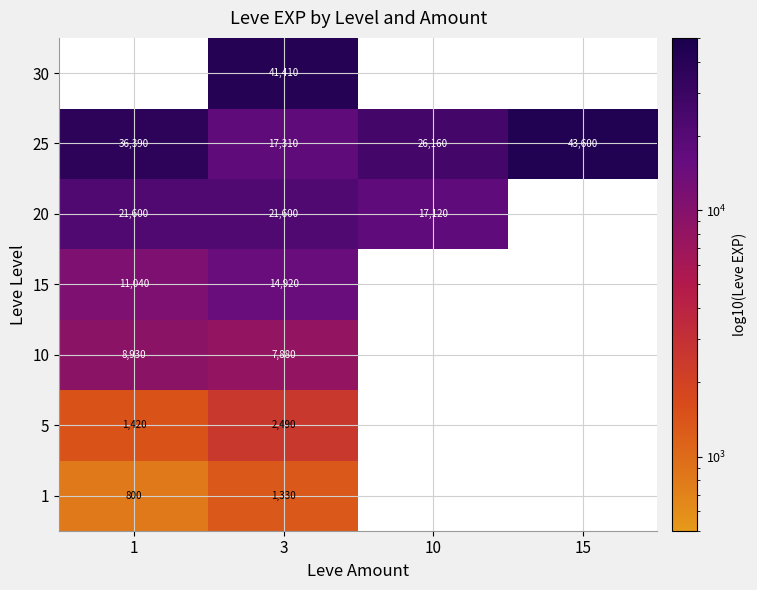

At 3, list the series in order from smallest to largest.

1, 5, 10, 15, 25, 20, 30